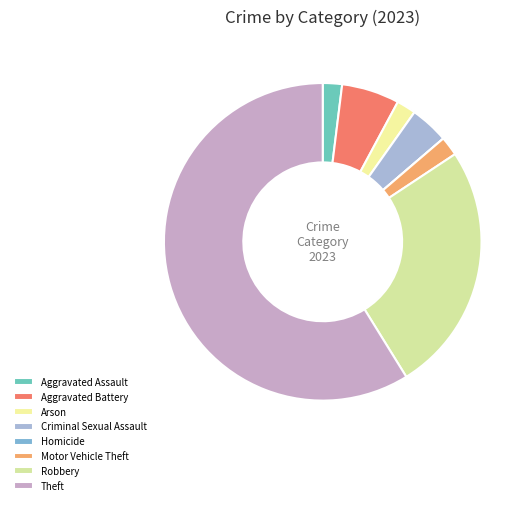

Is the sum of Homicide and Aggravated Assault greater than half?

No